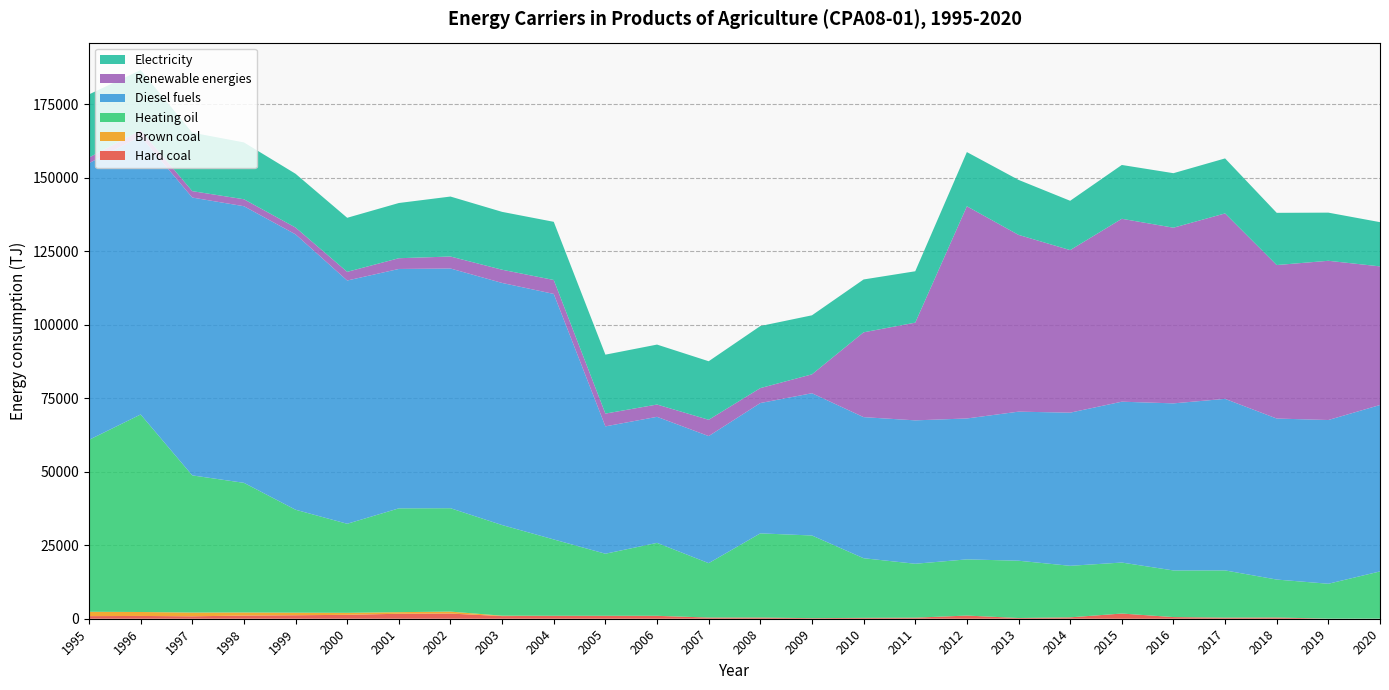

Reading right to left, list all the values displayed in this chart.

Hard coal: 2020=30	2019=34	2018=417	2017=368	2016=565	2015=1766	2014=475	2013=248	2012=1080	2011=360	2010=300	2009=200	2008=400	2007=396	2006=980	2005=975	2004=985	2003=899	2002=1756	2001=1692	2000=1329	1999=1185	1998=1071	1997=829	1996=946	1995=888
Brown coal: 2020=0	2019=0	2018=0	2017=0	2016=0	2015=0	2014=0	2013=0	2012=0	2011=0	2010=0	2009=0	2008=0	2007=4	2006=20	2005=25	2004=20	2003=132	2002=669	2001=545	2000=678	1999=873	1998=1056	1997=1275	1996=1346	1995=1477
Heating oil: 2020=16069	2019=11870	2018=12913	2017=16077	2016=15866	2015=17351	2014=17536	2013=19493	2012=19118	2011=18350	2010=20290	2009=28127	2008=28650	2007=18514	2006=24816	2005=21121	2004=25973	2003=30848	2002=35185	2001=35324	2000=30308	1999=35033	1998=44120	1997=46675	1996=67213	1995=58503
Diesel fuels: 2020=56631	2019=55719	2018=54796	2017=58373	2016=56857	2015=54741	2014=52114	2013=50725	2012=47952	2011=48796	2010=48012	2009=48407	2008=44348	2007=43239	2006=42891	2005=43340	2004=83557	2003=82385	2002=81573	2001=81461	2000=82778	1999=93709	1998=94130	1997=94546	1996=94655	1995=94156
Renewable energies: 2020=47171	2019=54182	2018=52232	2017=63106	2016=59779	2015=62240	2014=55313	2013=60162	2012=72197	2011=33248	2010=28864	2009=6429	2008=5079	2007=5549	2006=4185	2005=4348	2004=4738	2003=4496	2002=4074	2001=3655	2000=2954	1999=2321	1998=2366	1997=2181	1996=2066	1995=1917
Electricity: 2020=15051	2019=16385	2018=17767	2017=18719	2016=18547	2015=18314	2014=16786	2013=18710	2012=18454	2011=17486	2010=17983	2009=20088	2008=21124	2007=19921	2006=20399	2005=20052	2004=19791	2003=19691	2002=20409	2001=18788	2000=18389	1999=18293	1998=19351	1997=19907	1996=20484	1995=21485